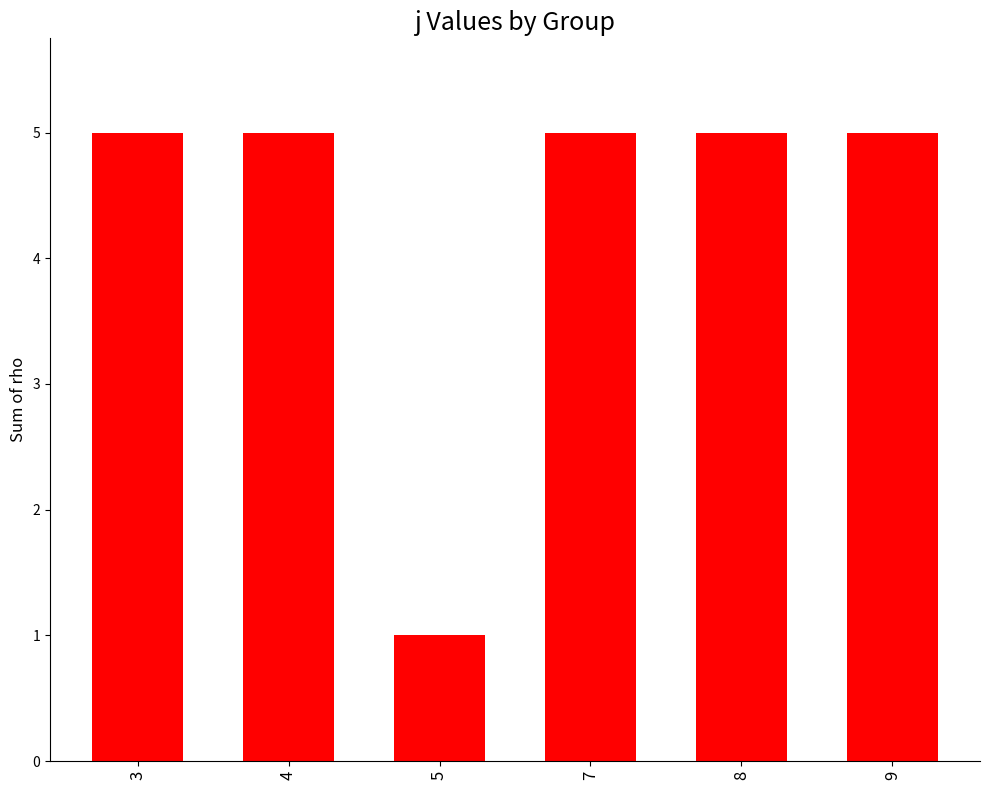

Approximately how many times larger is the value at 3 compared to 7?

1.0